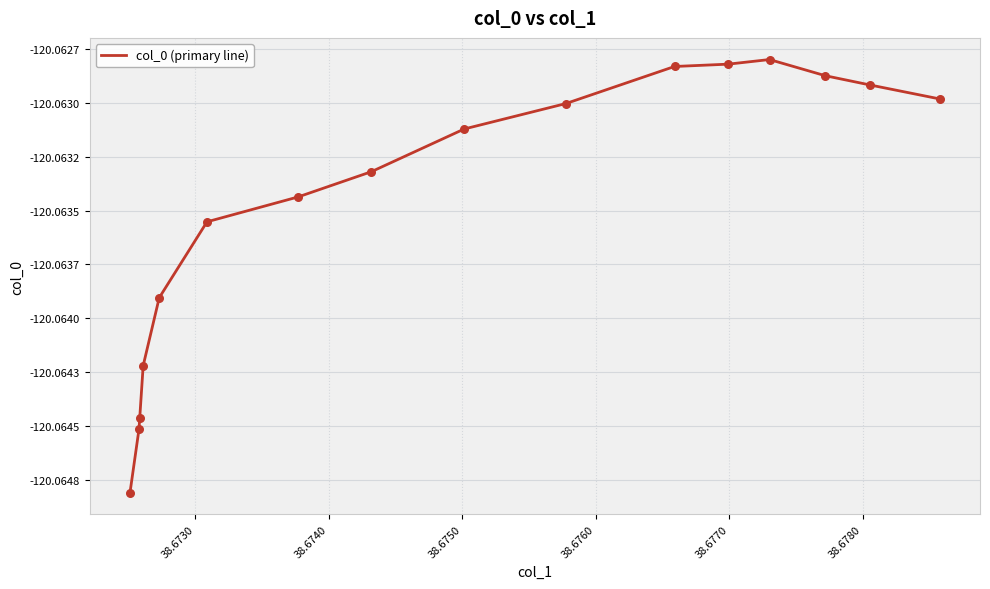

Does the chart have visible grid lines?

Yes